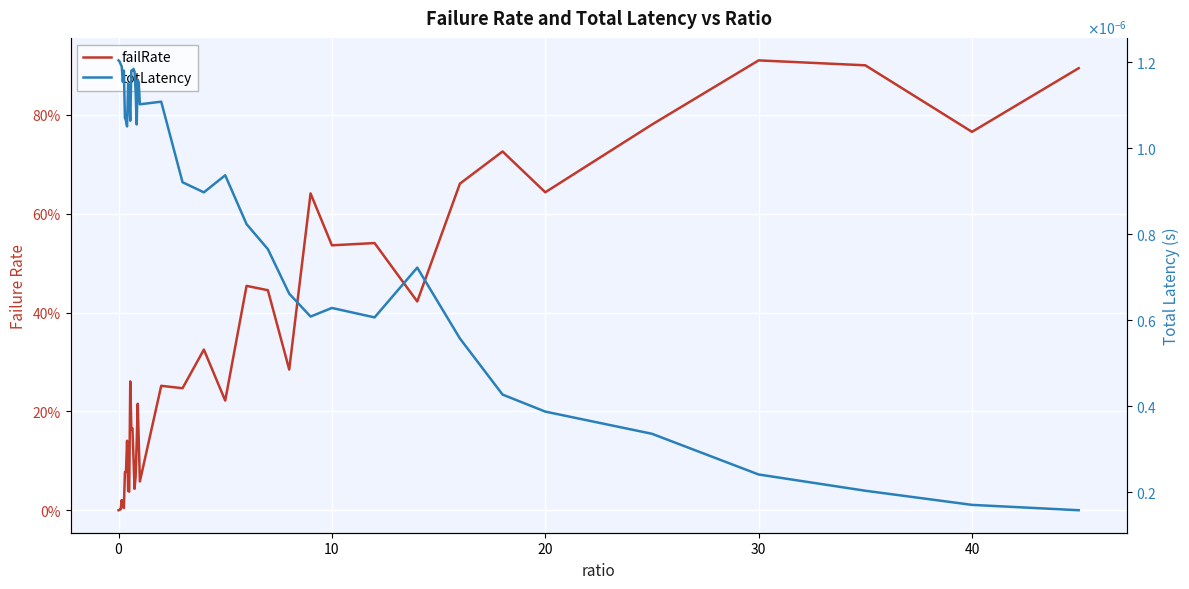

What is the maximum value shown in the chart?

0.9